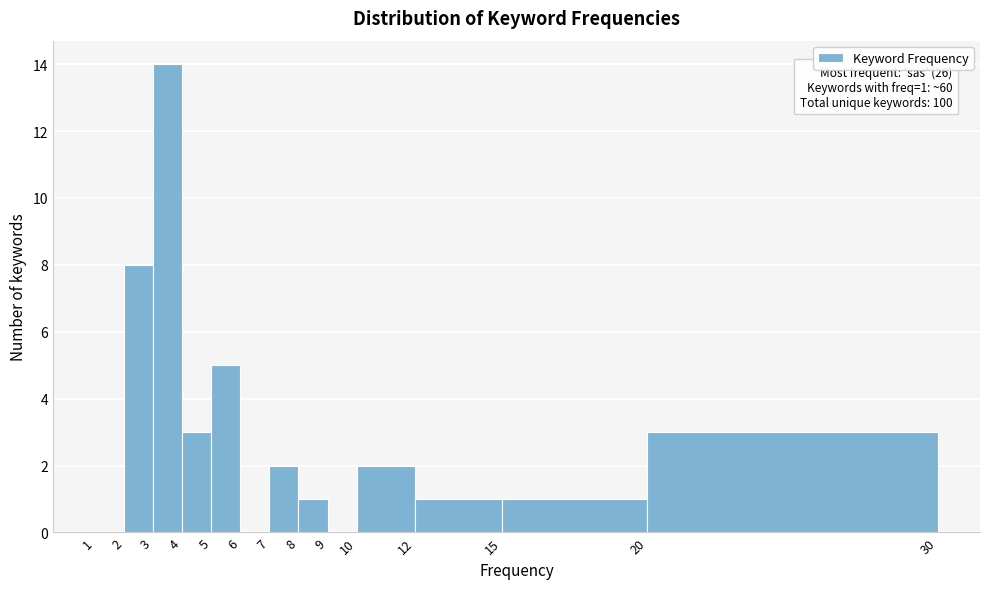

Which range on the x-axis has the tallest bar?

3 to 4